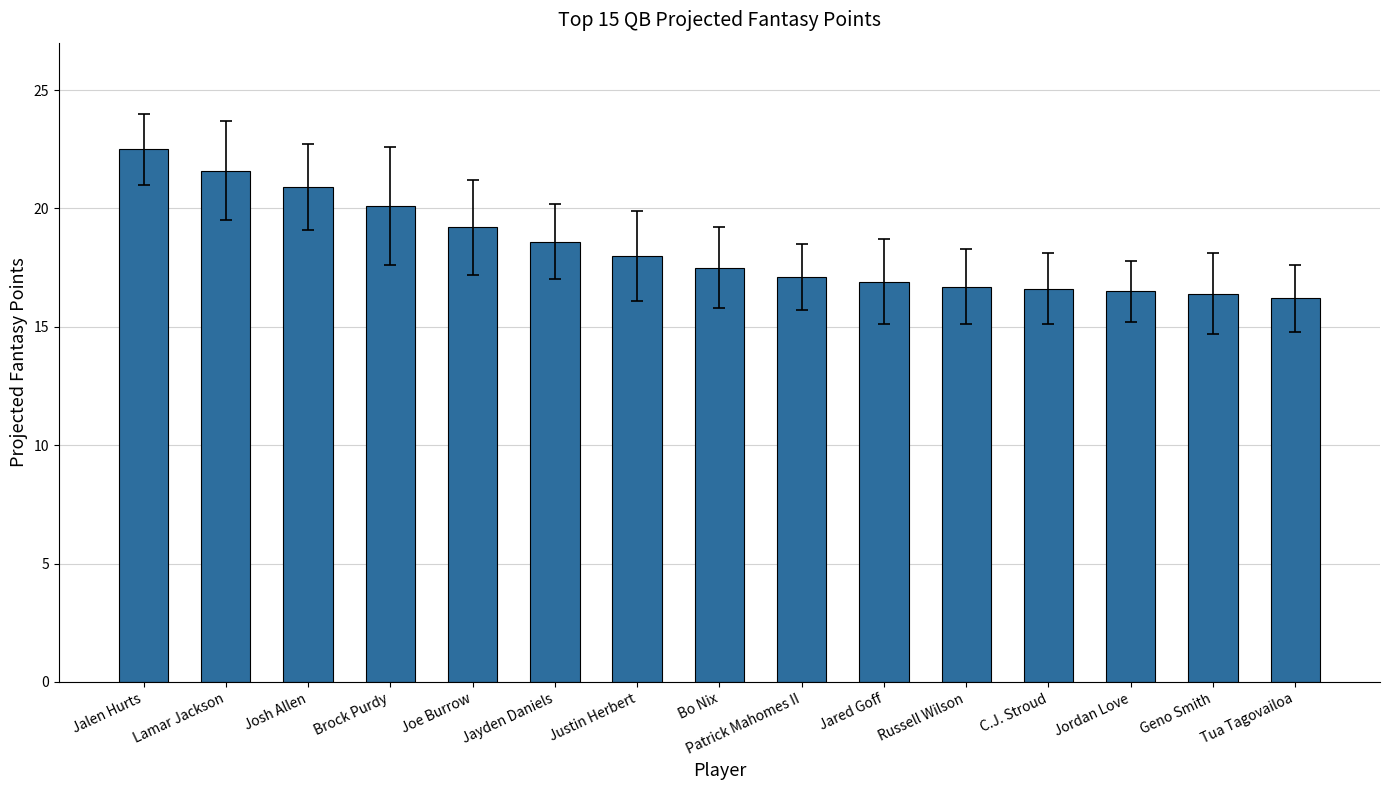

What is the greatest value displayed?

22.5